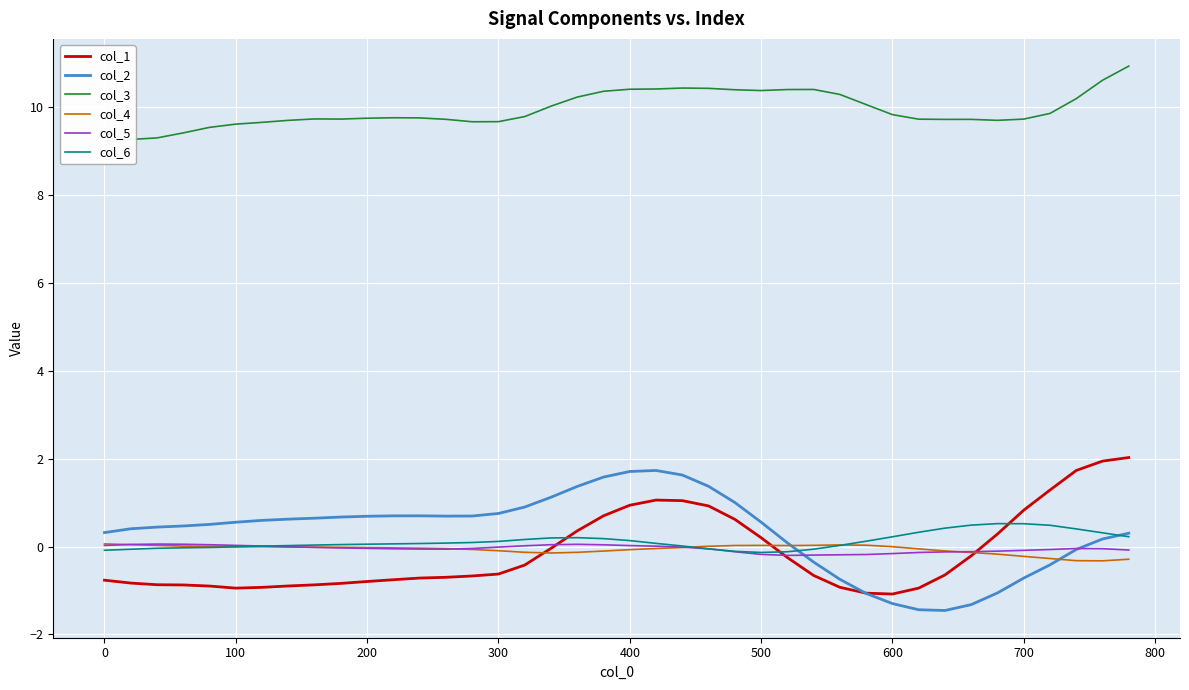

How many series are shown in this chart?

6